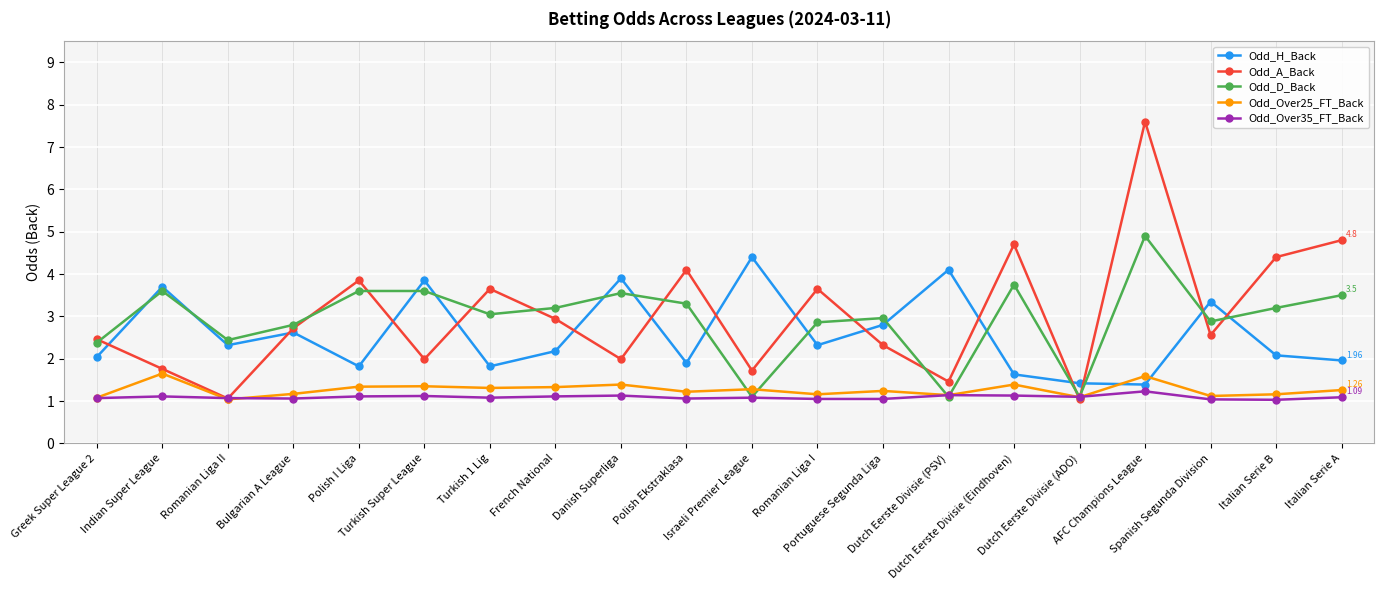

How many interior local peaks does the Odd_H_Back series have?

7